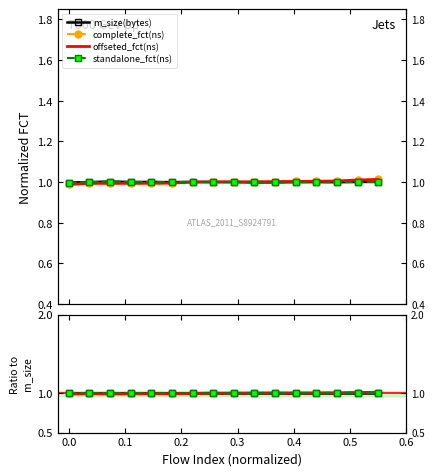

What is the value of the m_size(bytes) point at the 8th from the left?

1.0